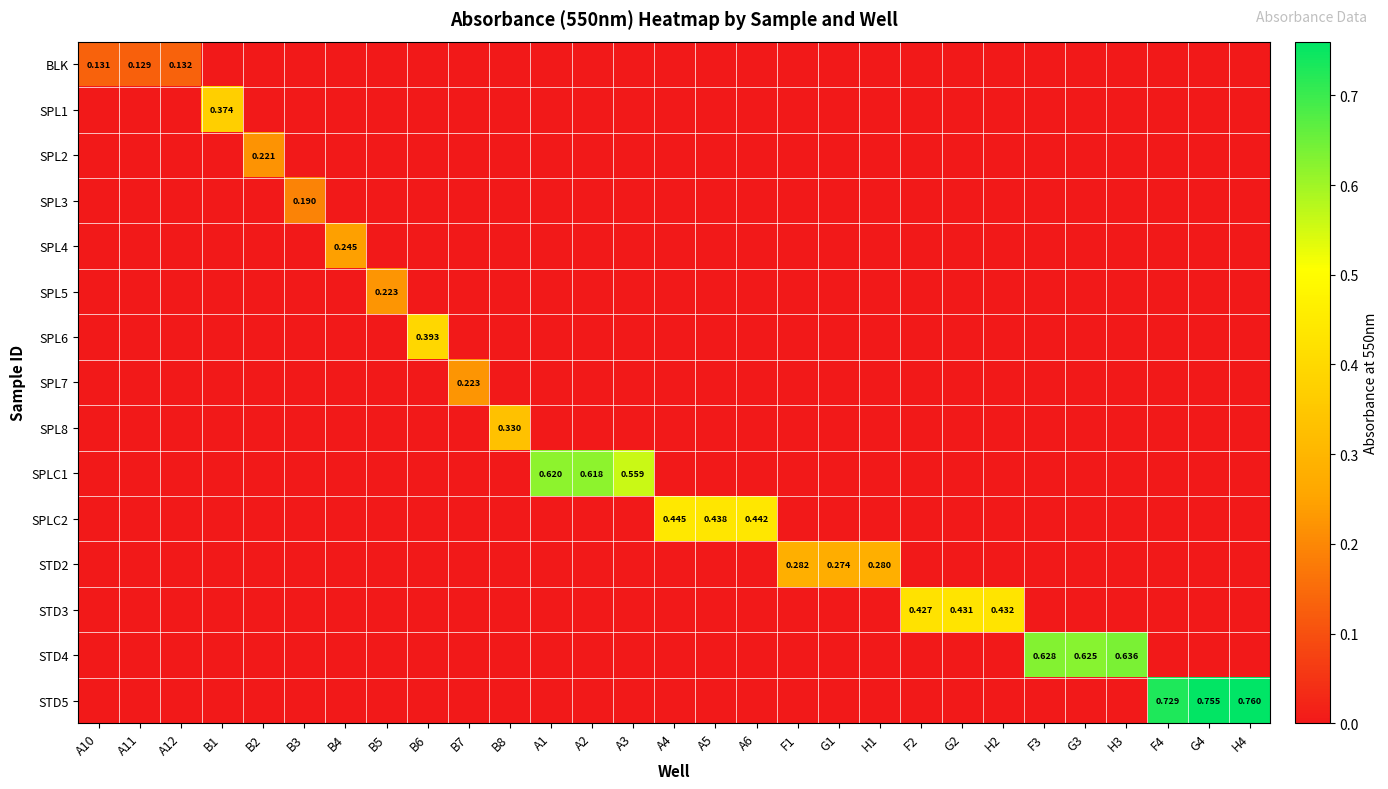

What is the maximum value for SPL2?

0.2